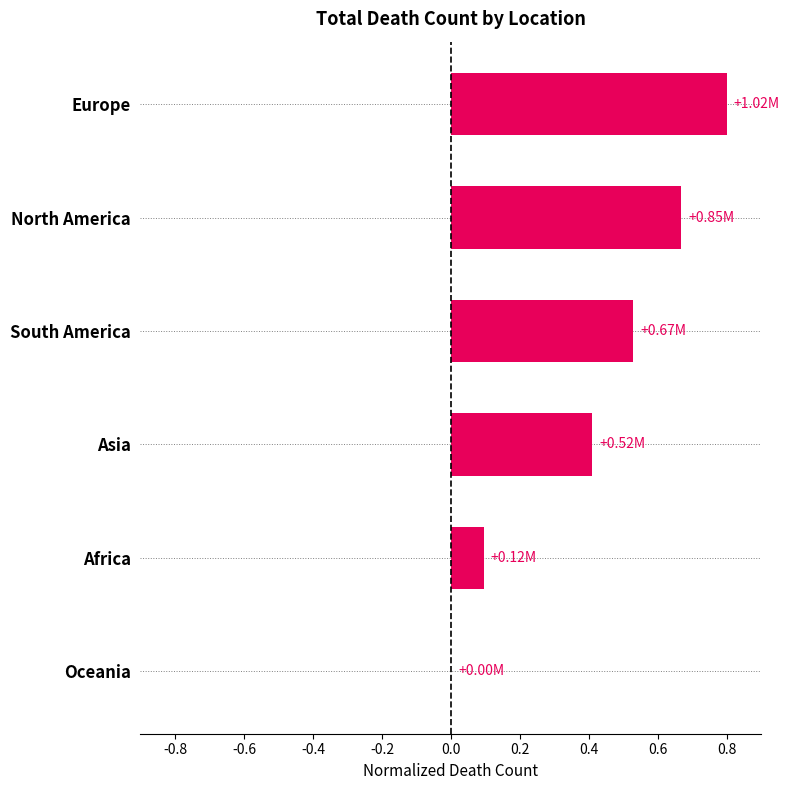

At which label is the value closest to 0?

Oceania